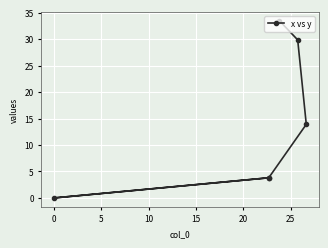

Which has a higher value, 15 or 20?

20